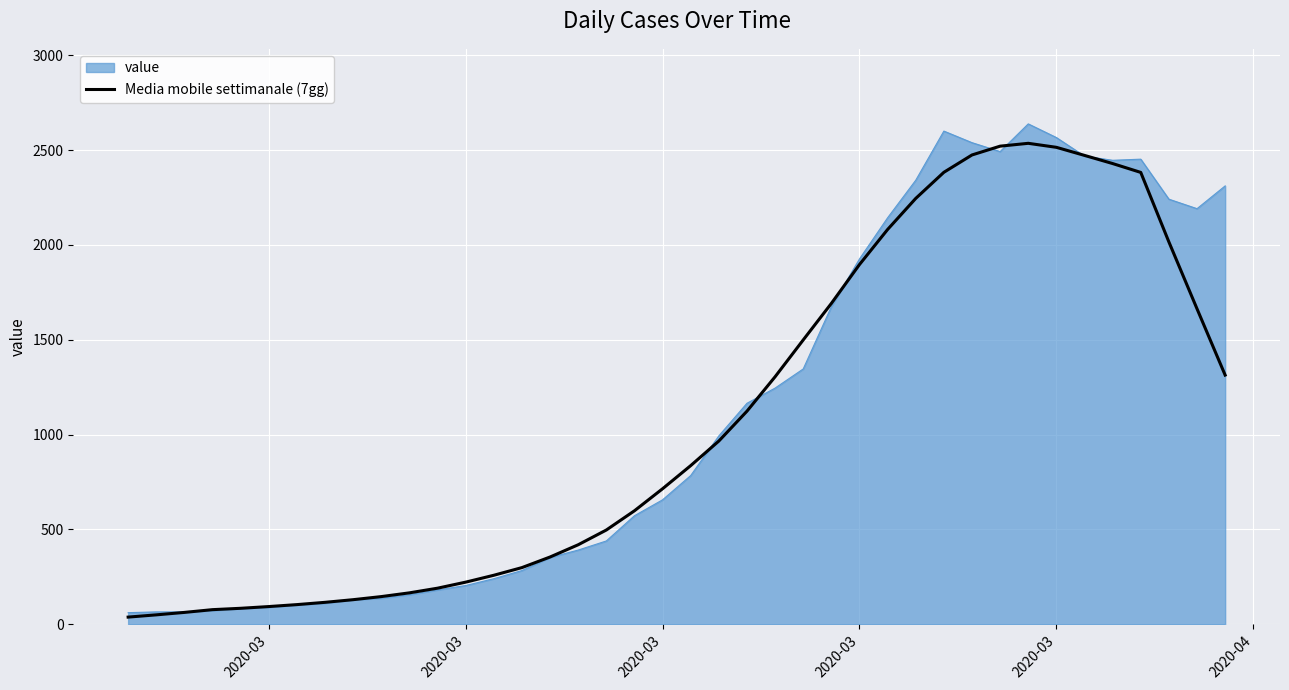

What is the greatest value displayed?

2638.0